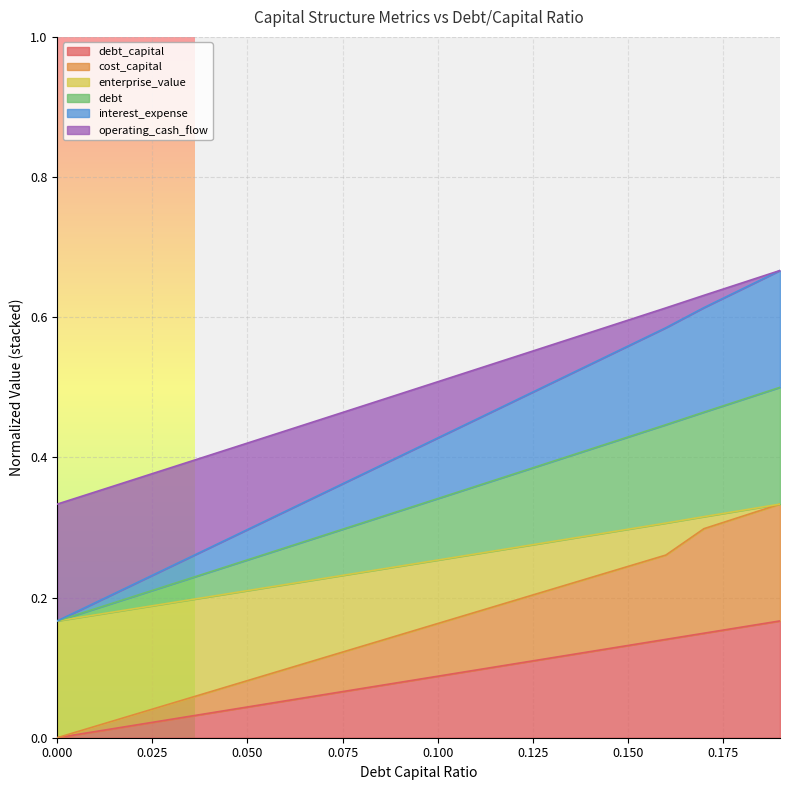

True or false: interest_expense and enterprise_value intersect in this chart.

False